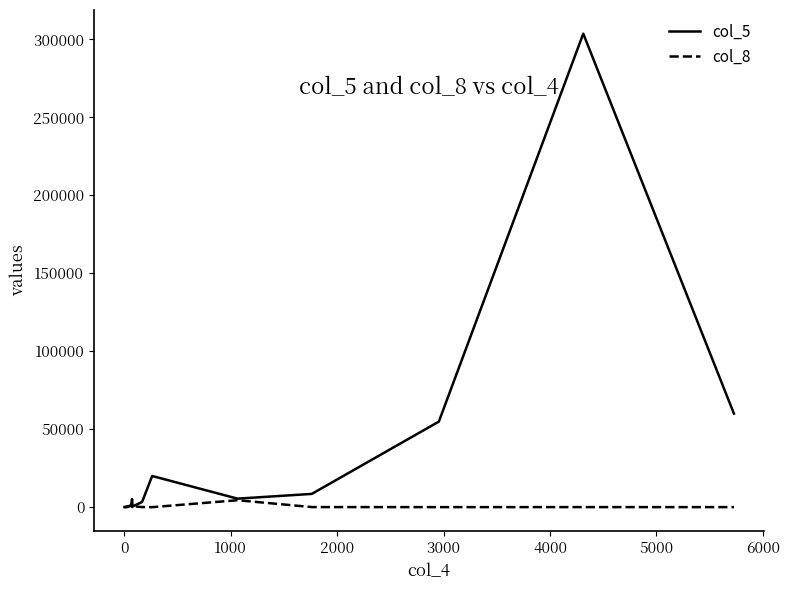

Rank the series by their average value, from highest to lowest.

col_5, col_8